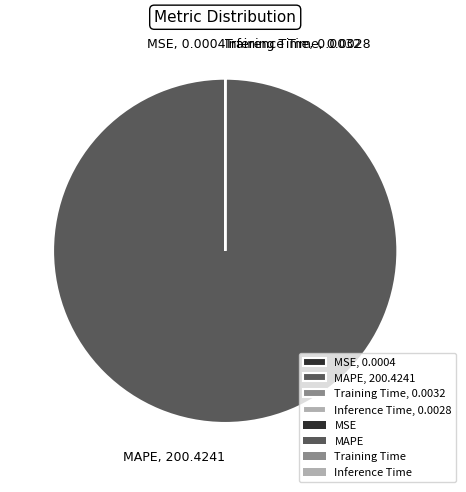

Is there any slice that represents more than half of the pie?

Yes